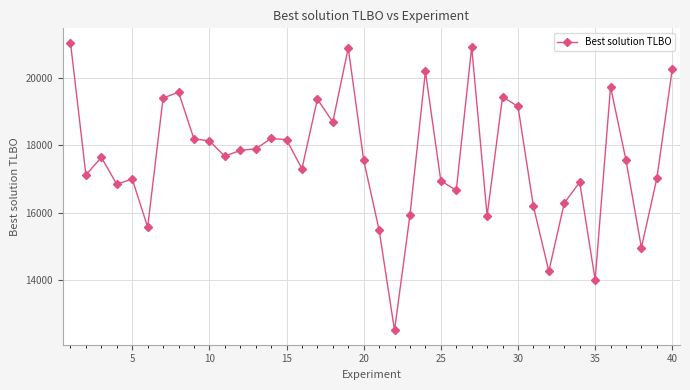

What is the average value?

17609.6